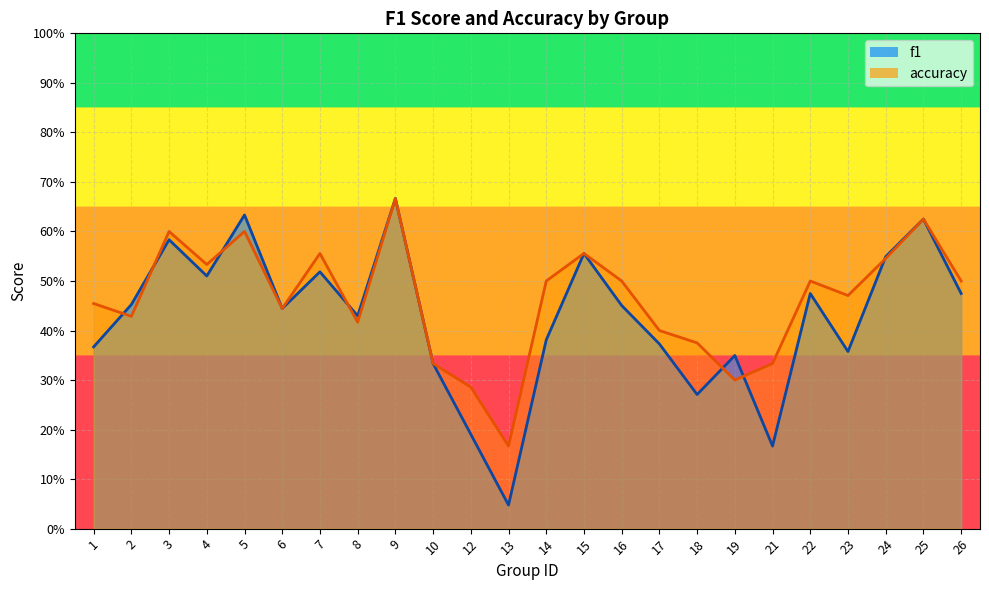

Reading right to left, what are all the values shown in this chart?

f1: 26=0.5	25=0.6	24=0.5	23=0.4	22=0.5	21=0.2	19=0.3	18=0.3	17=0.4	16=0.5	15=0.6	14=0.4	13=0.0	12=0.2	10=0.3	9=0.7	8=0.4	7=0.5	6=0.4	5=0.6	4=0.5	3=0.6	2=0.5	1=0.4
accuracy: 26=0.5	25=0.6	24=0.5	23=0.5	22=0.5	21=0.3	19=0.3	18=0.4	17=0.4	16=0.5	15=0.6	14=0.5	13=0.2	12=0.3	10=0.3	9=0.7	8=0.4	7=0.6	6=0.4	5=0.6	4=0.5	3=0.6	2=0.4	1=0.5